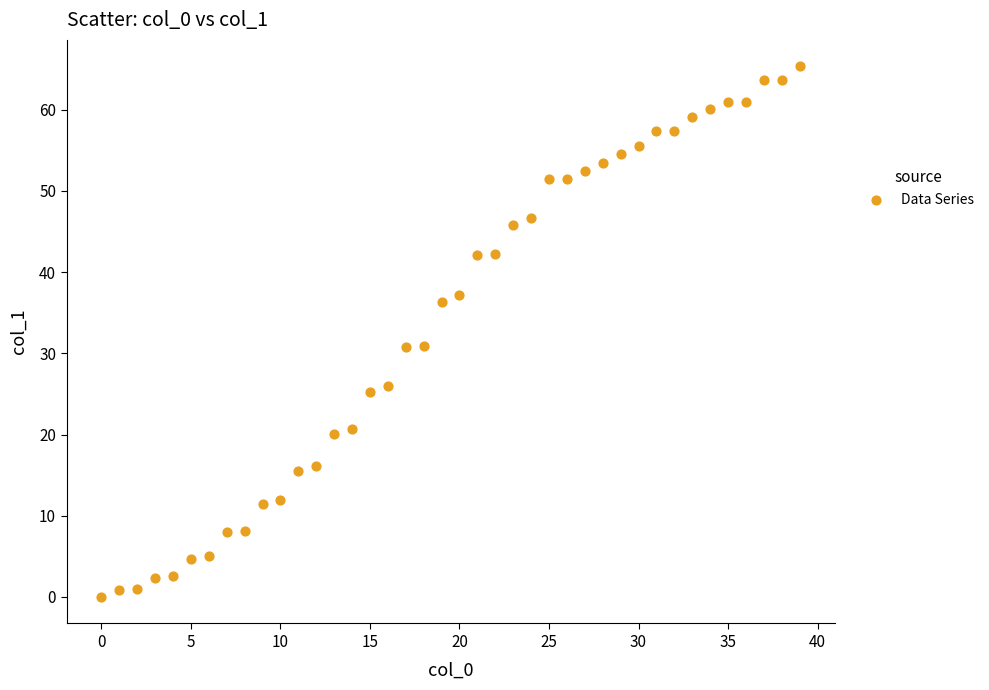

What is the range of Y values (max minus min)?

65.3